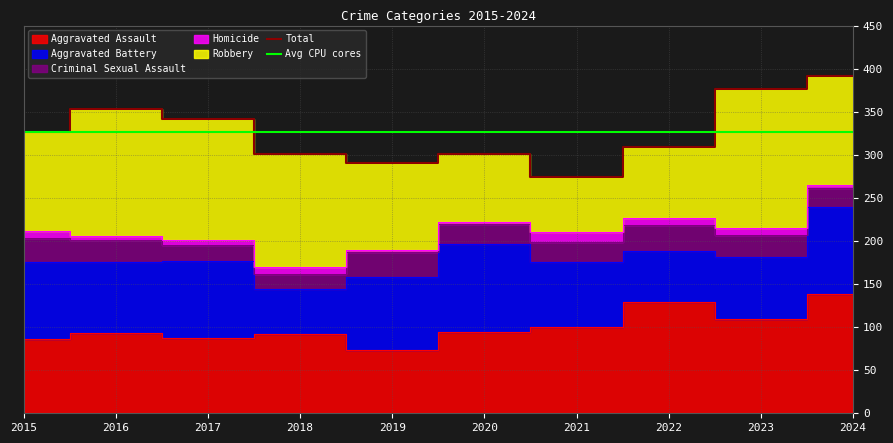

What is the maximum value for Aggravated Assault?

138